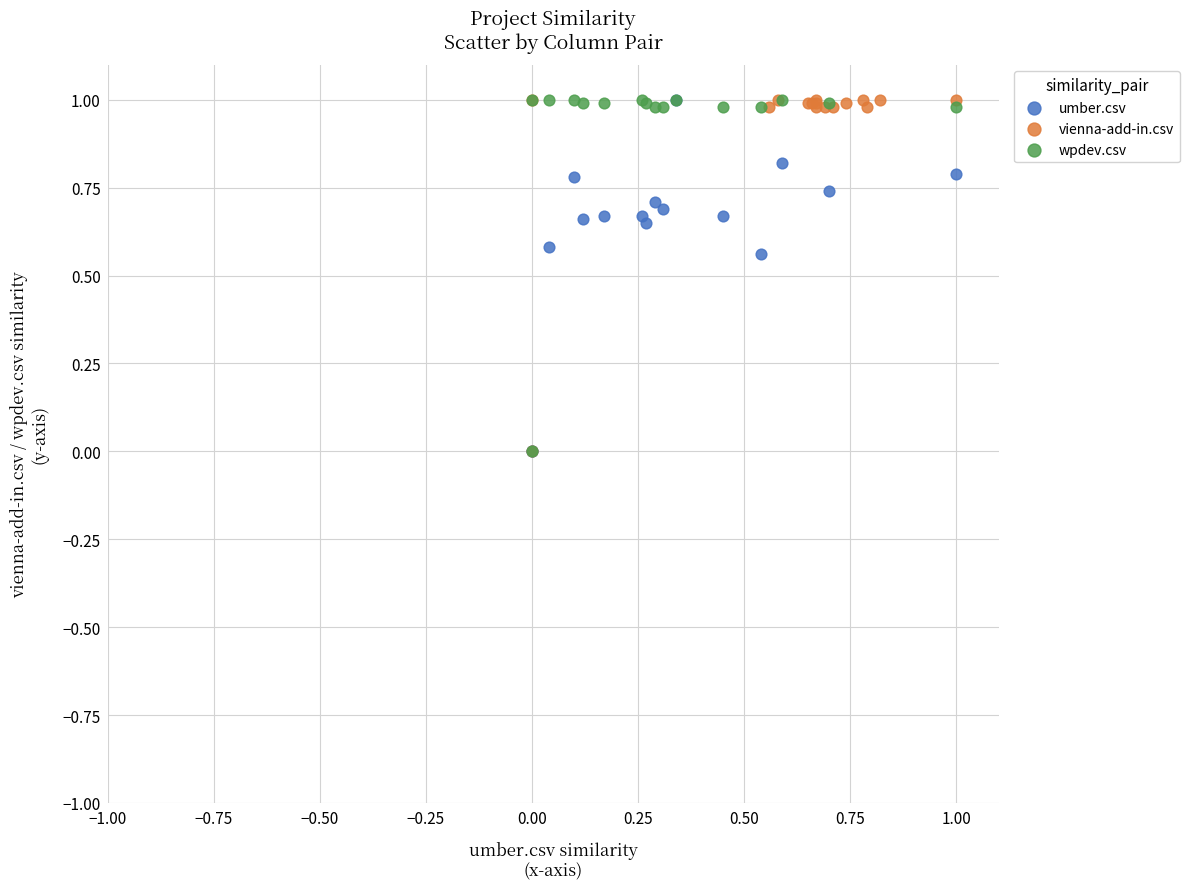

What are all the series names shown in the legend?

umber.csv, vienna-add-in.csv, wpdev.csv